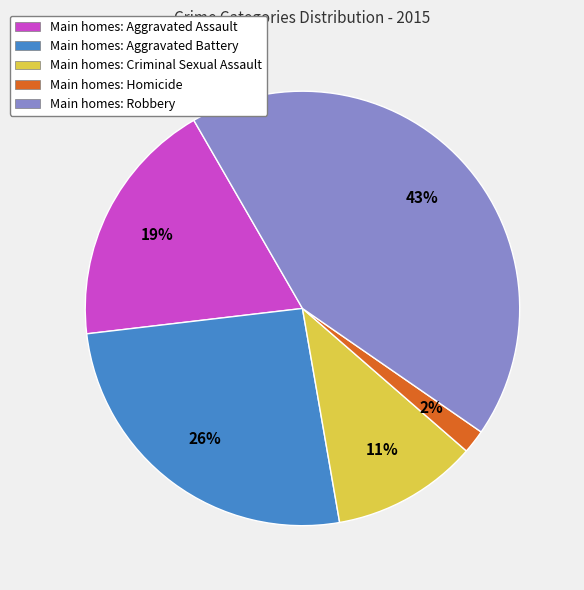

To the nearest percent, what is the combined percentage of Main homes: Homicide and Main homes: Criminal Sexual Assault?

13%